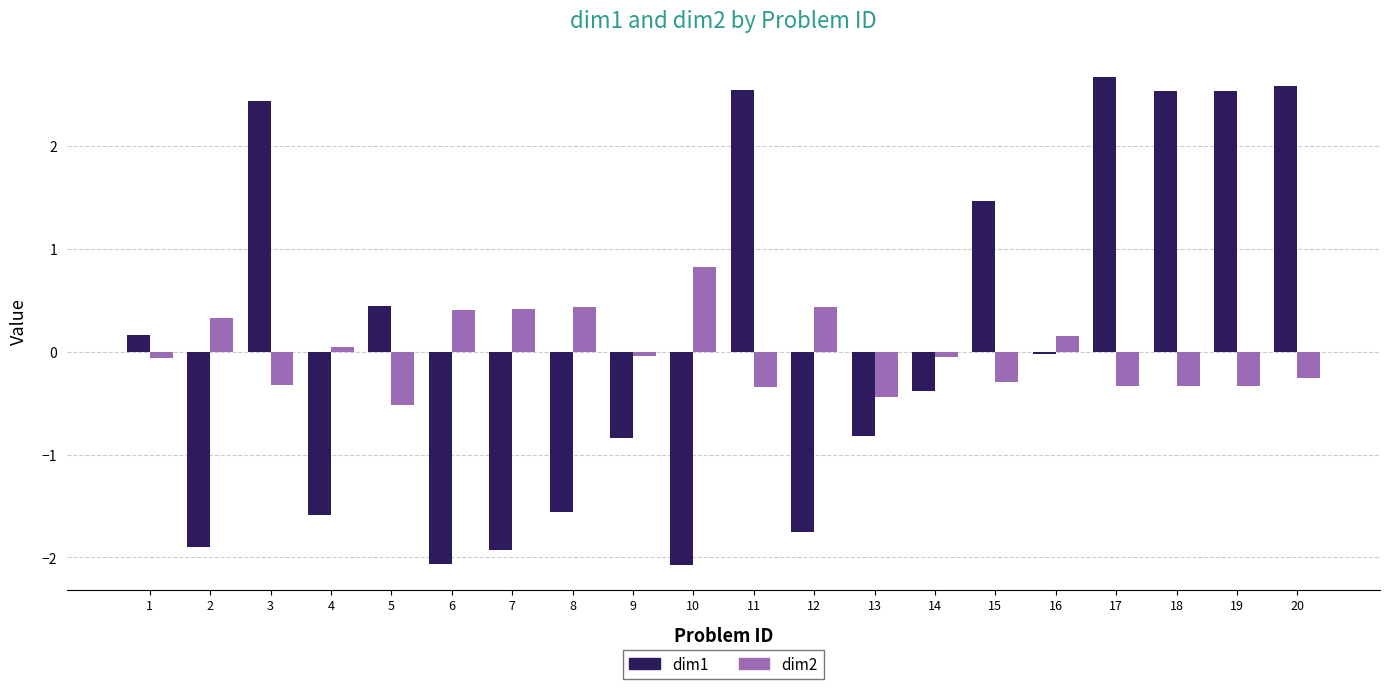

What is the difference between the second highest and second lowest values in the dim2 series?

0.9